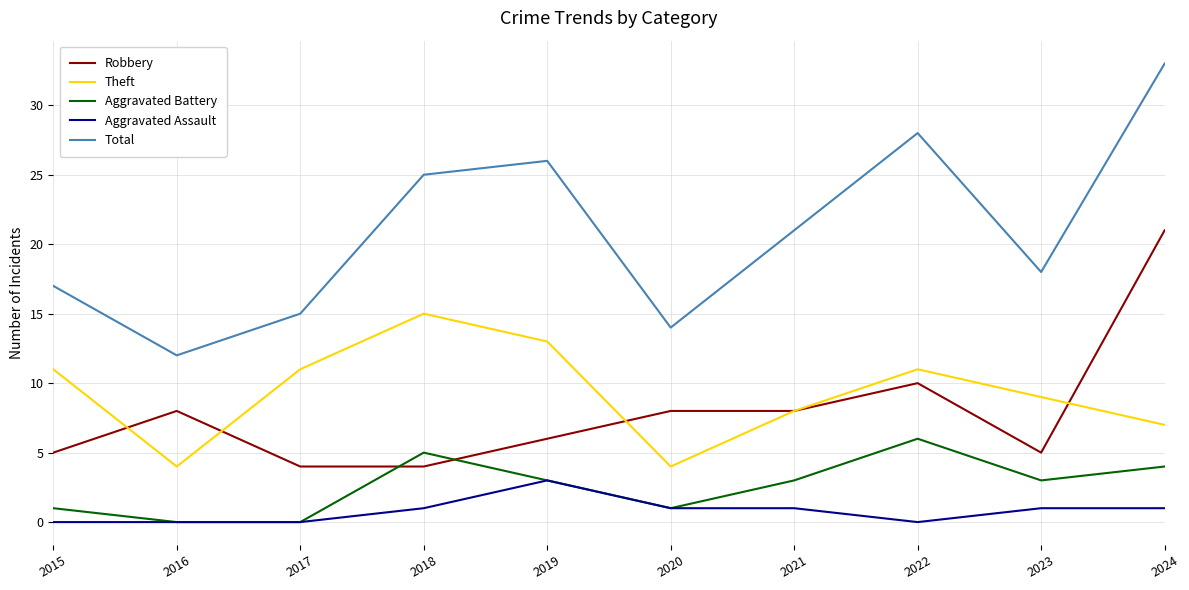

How many lines are shown in the chart?

5